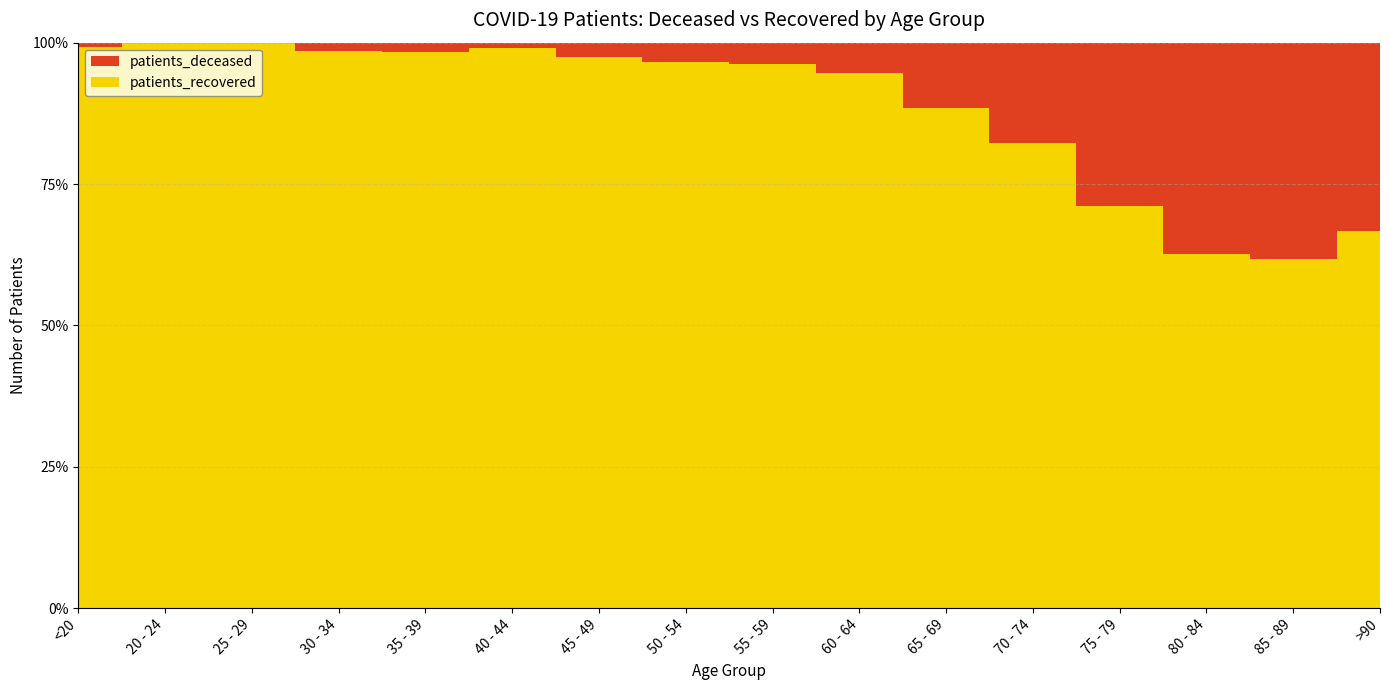

Reading left to right, extract all data points from this chart.

patients_deceased: 2	0	0	3	4	3	14	29	37	63	126	266	472	519	379	121
patients_recovered: 251	83	166	192	252	293	549	820	942	1097	966	1234	1162	870	610	243